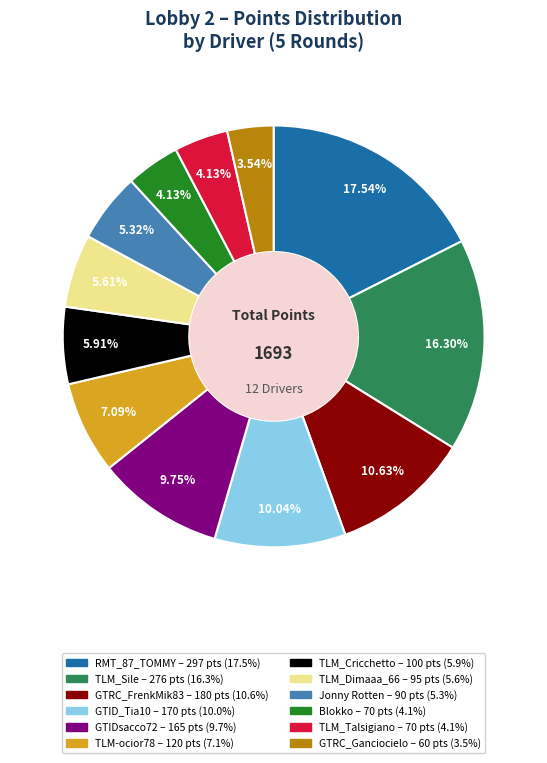

To the nearest percent, what percentage of the pie is Blokko?

4%